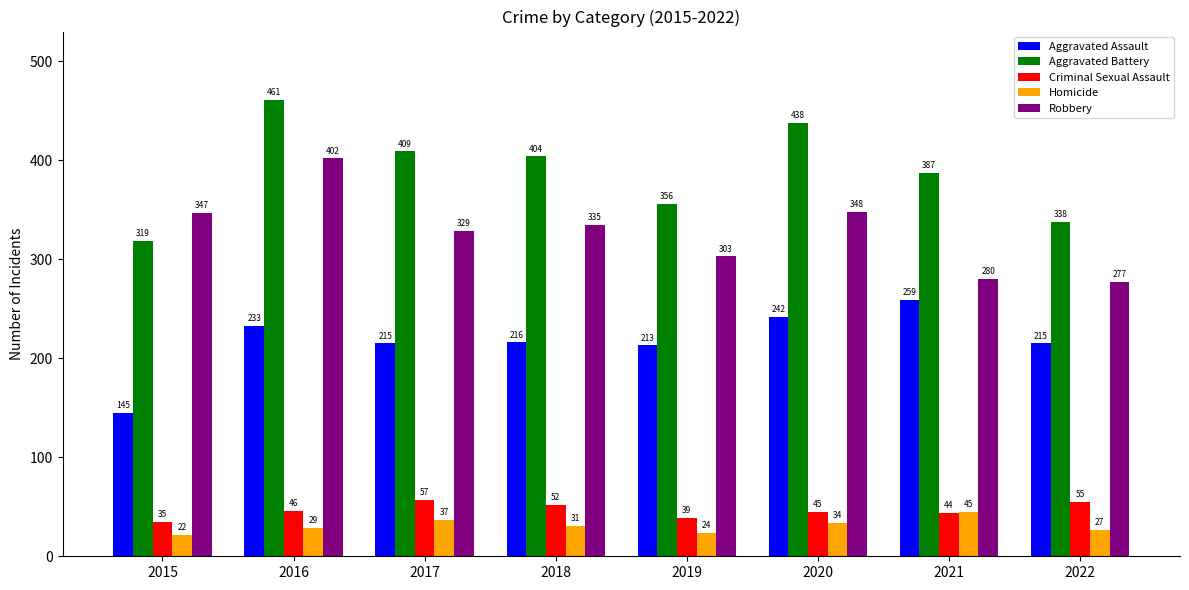

Rank the series by their maximum value, from highest to lowest.

Aggravated Battery, Robbery, Aggravated Assault, Criminal Sexual Assault, Homicide